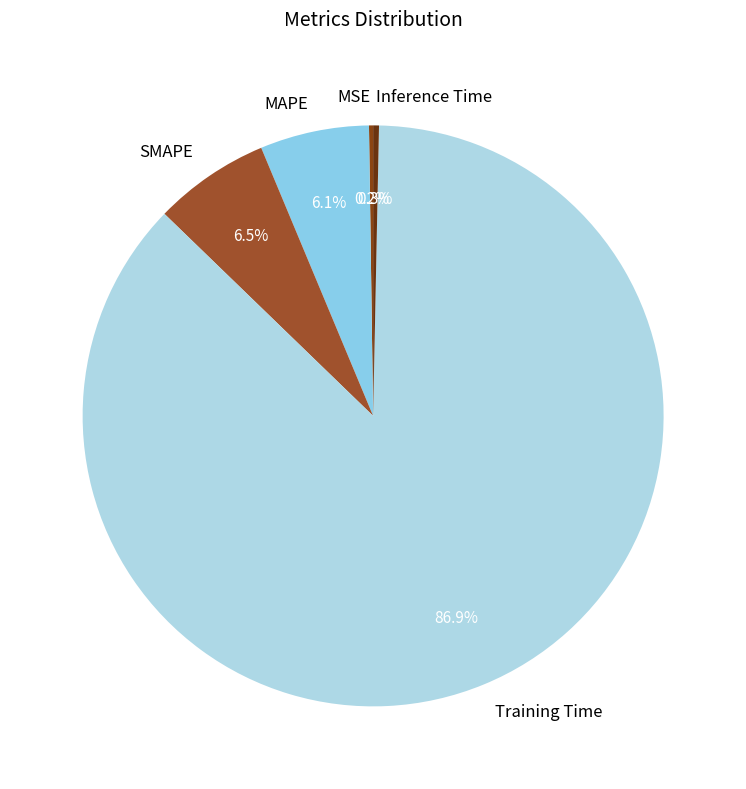

Does any single category account for the majority?

Yes